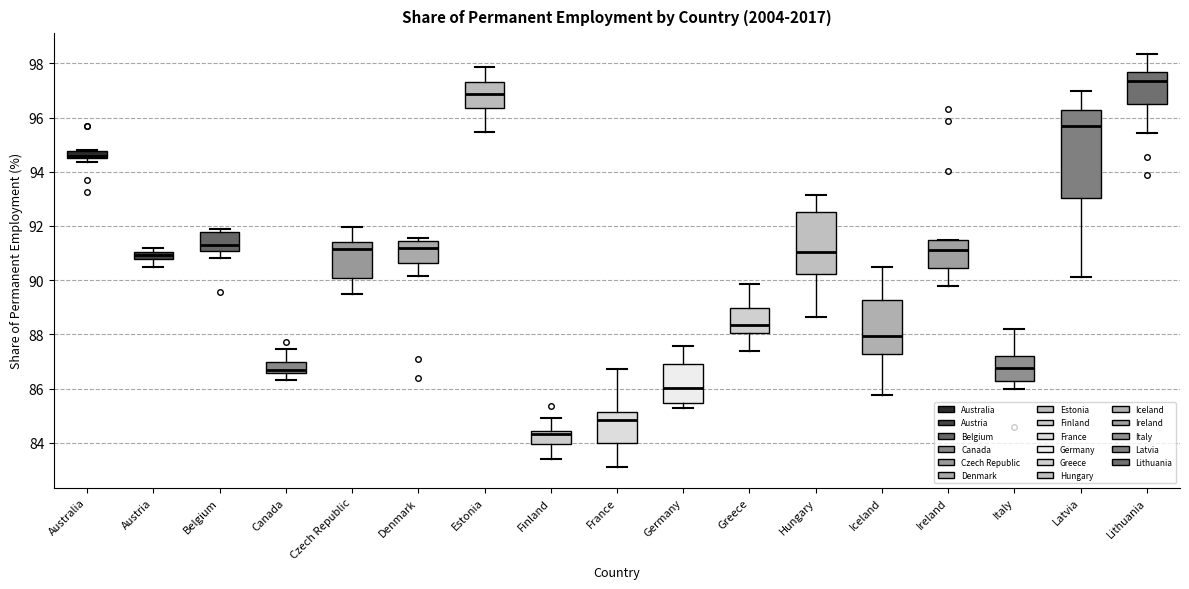

Which box has the lowest median line?

Finland